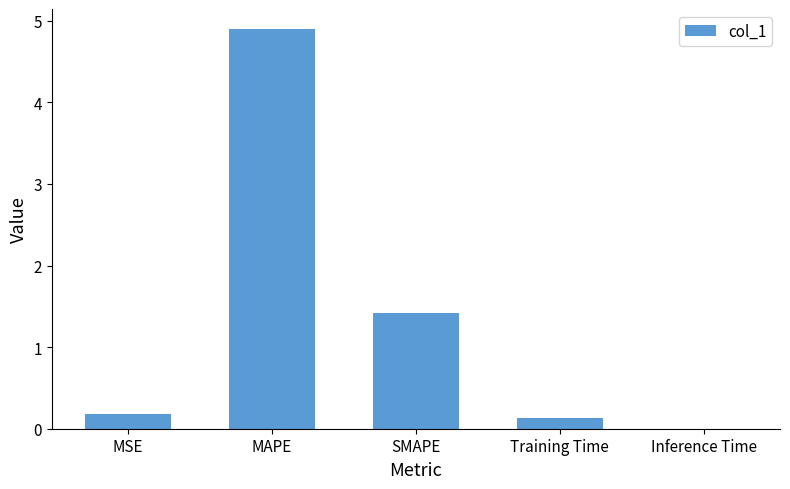

Which has a higher value, SMAPE or MAPE?

MAPE